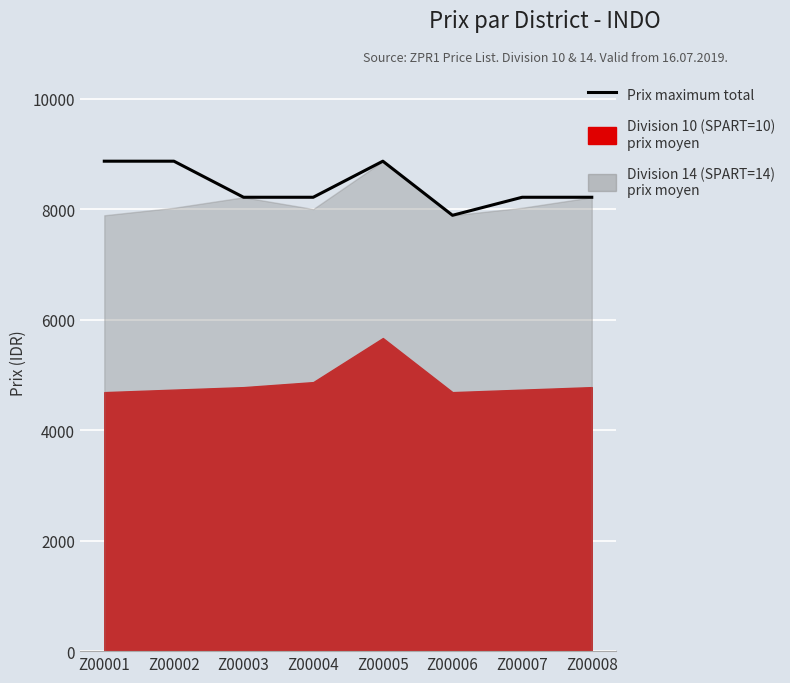

Approximately how many times larger is the value at Z00002 compared to Z00005?

1.0